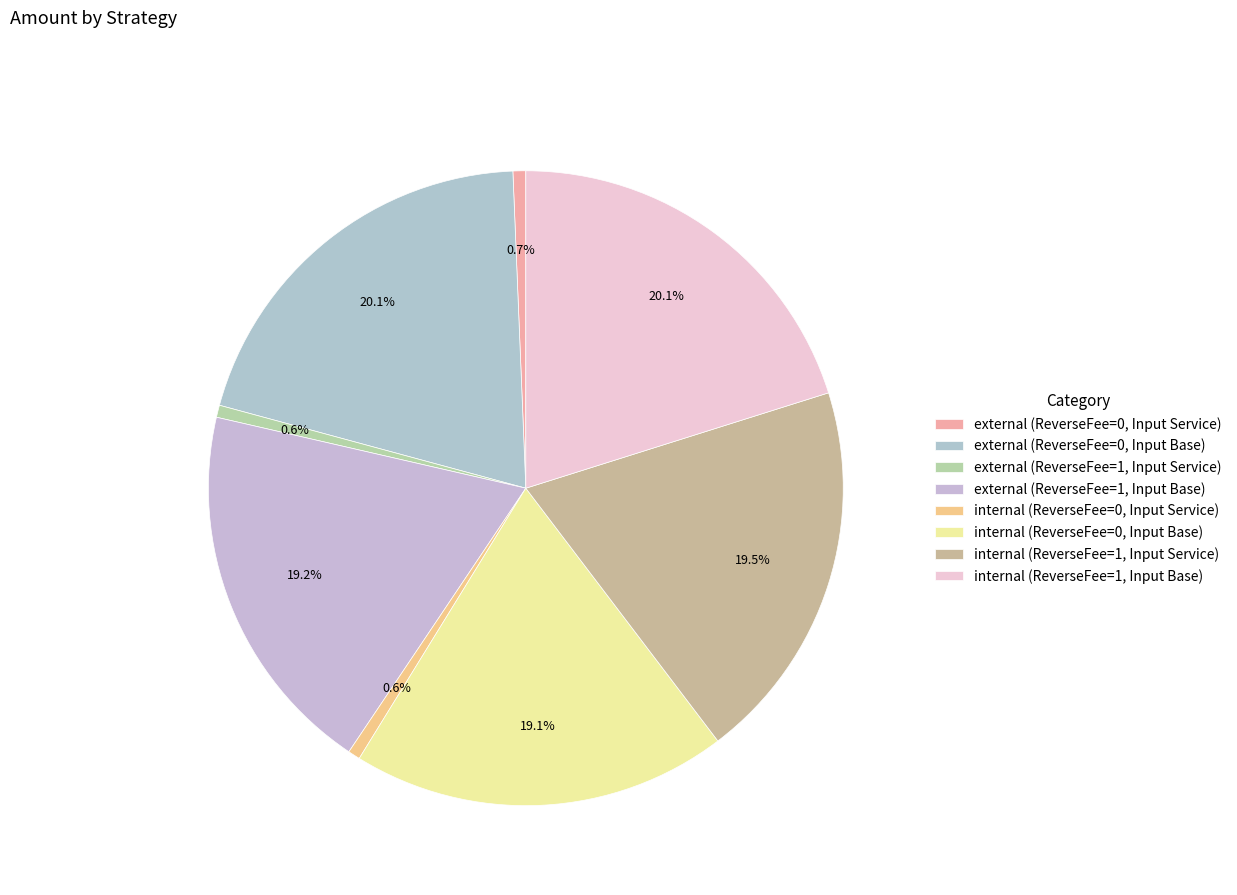

How many slices are in this pie chart?

8